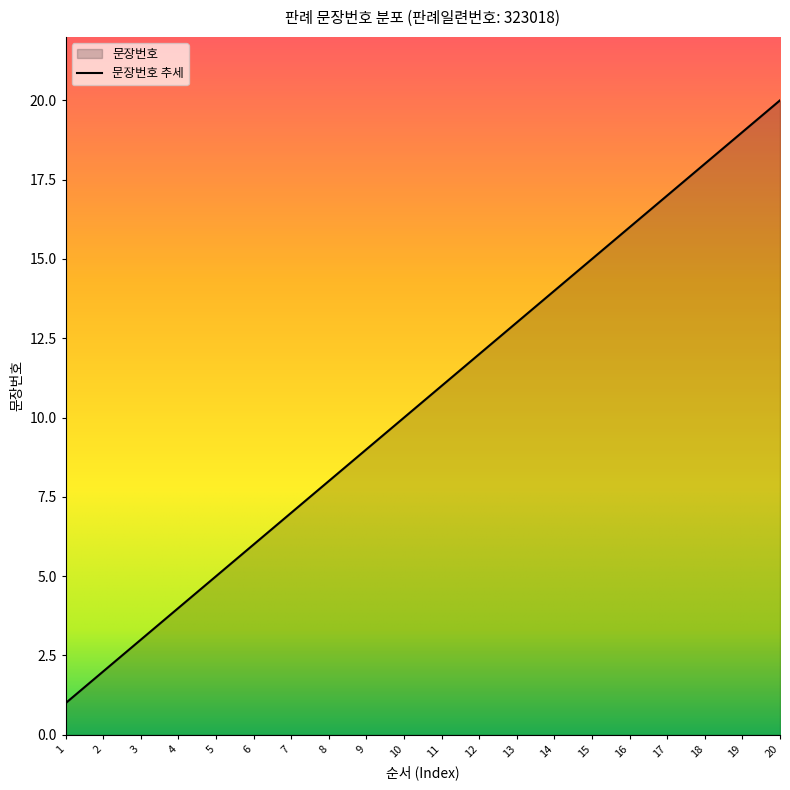

What is the change in value from 4 to 18?

+14